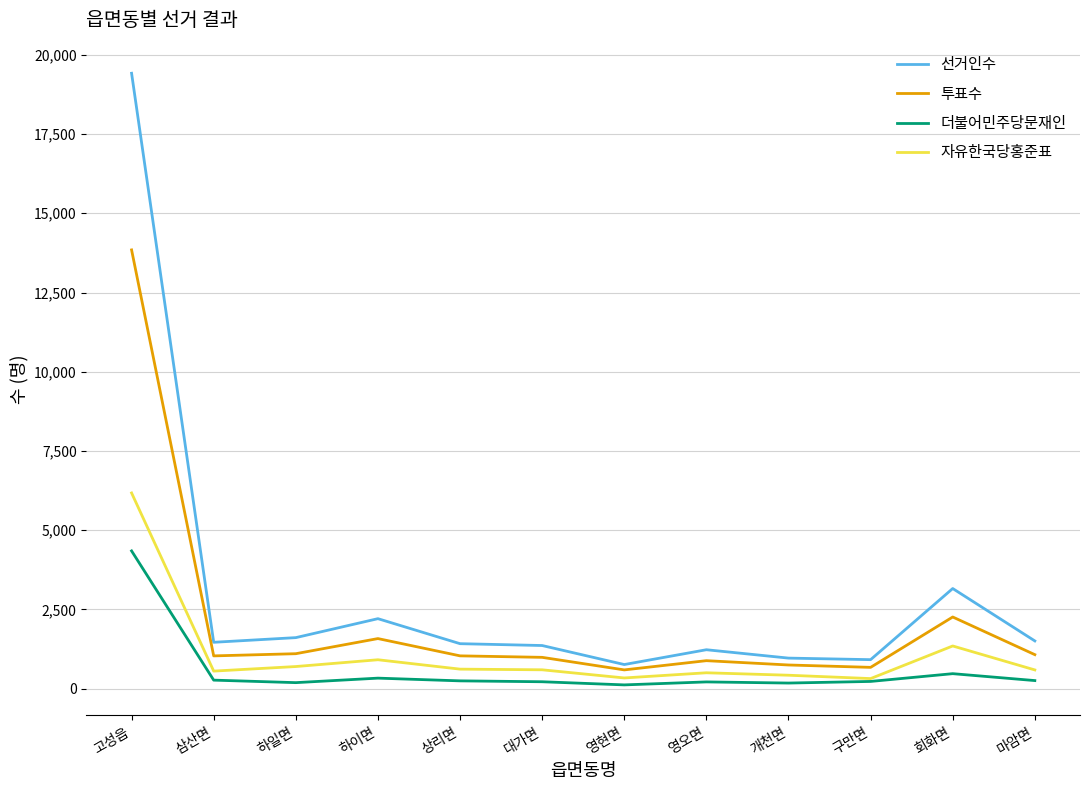

List the series in order of their overall mean, lowest first.

더불어민주당문재인, 자유한국당홍준표, 투표수, 선거인수